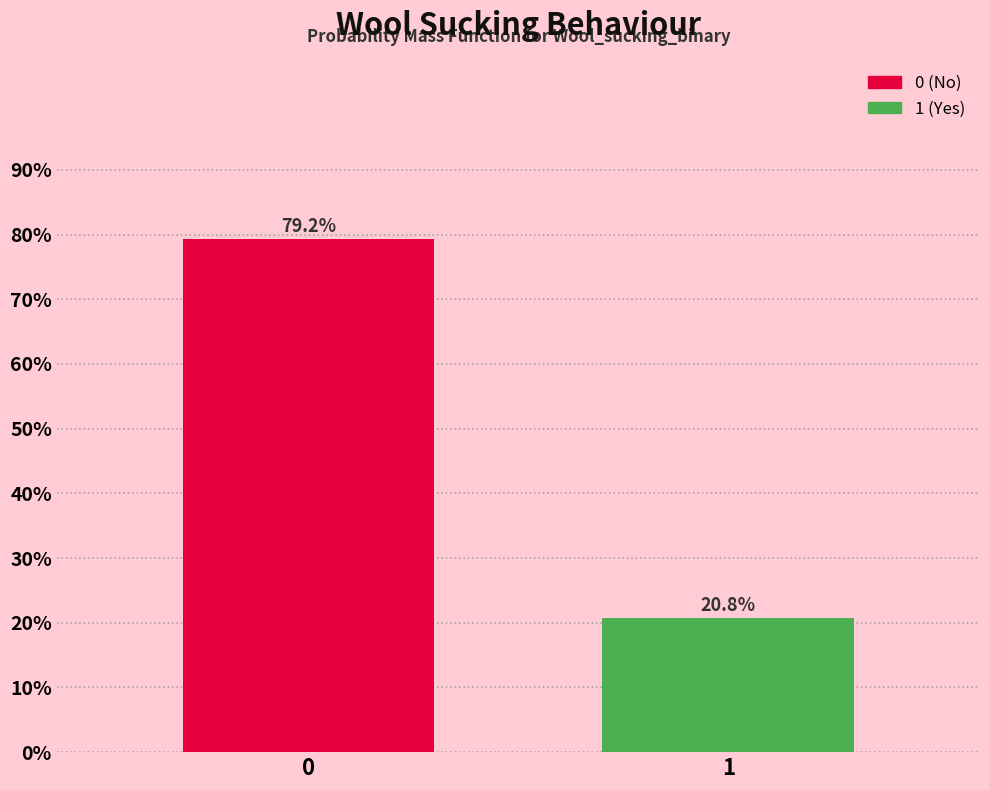

Are the bars horizontal?

No